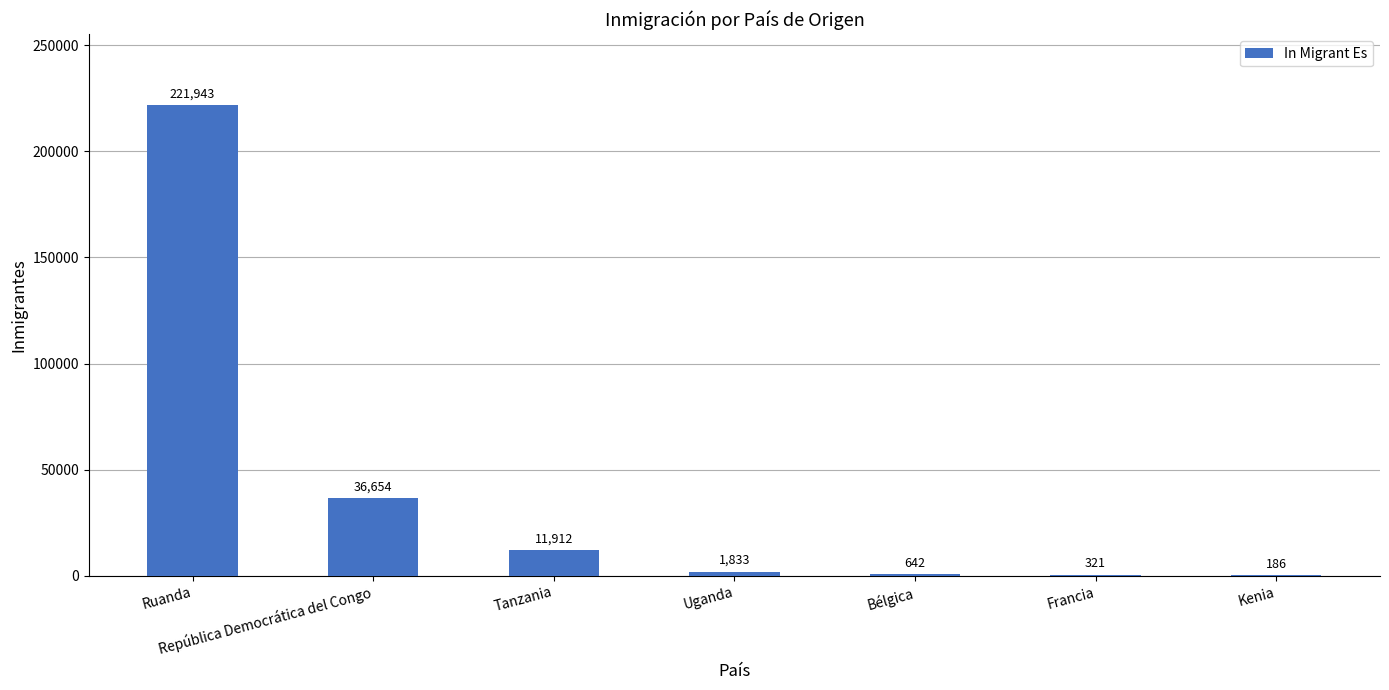

Which label corresponds to the largest value in the chart?

Ruanda